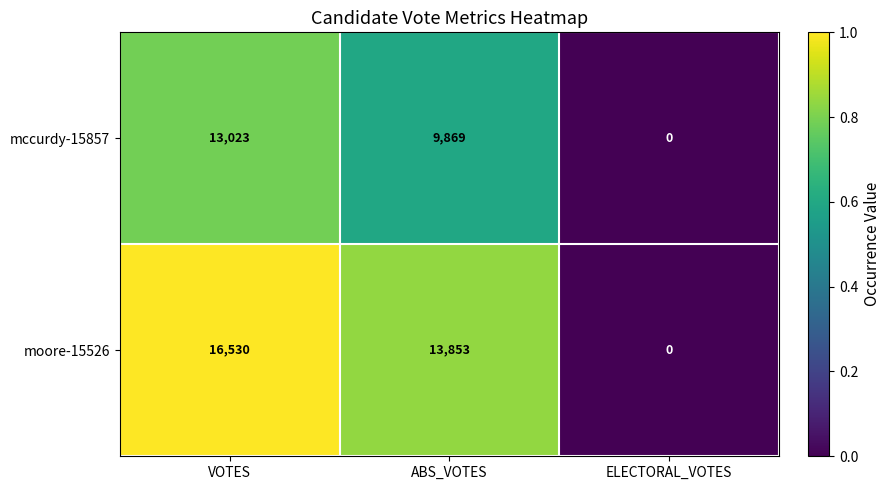

Reading left to right, list all the values displayed in this chart.

mccurdy-15857: VOTES=13023	ABS_VOTES=9869	ELECTORAL_VOTES=0
moore-15526: VOTES=16530	ABS_VOTES=13853	ELECTORAL_VOTES=0